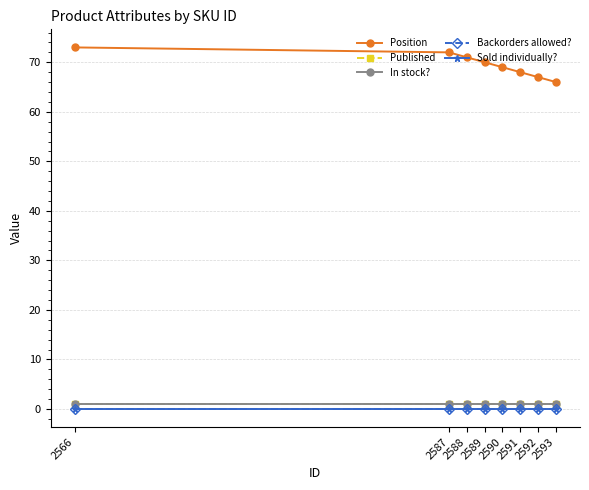

Does the chart have visible grid lines?

Yes